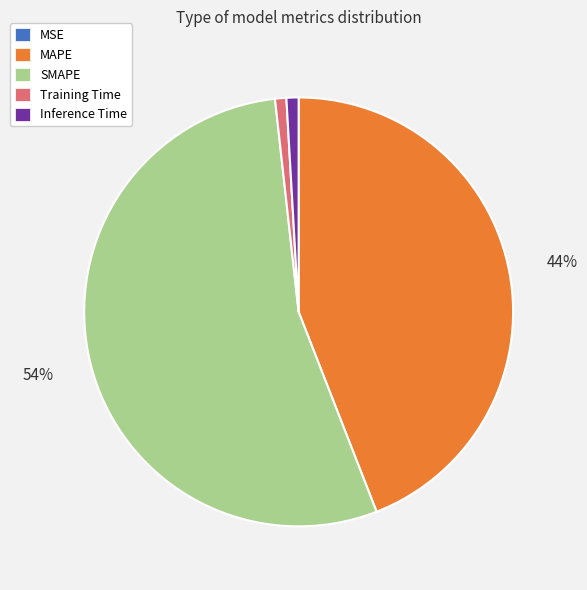

What is the majority slice?

SMAPE